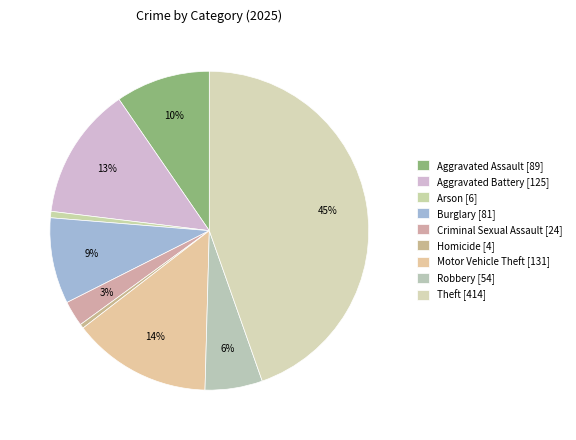

Do Motor Vehicle Theft and Aggravated Assault together represent more than half of the pie?

No